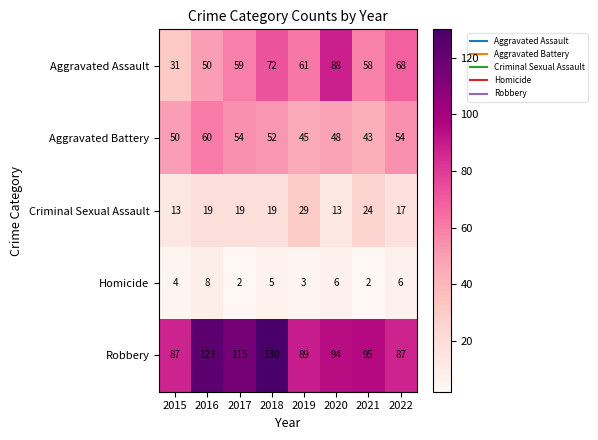

What is the spread (max minus min) of values at 2021?

93